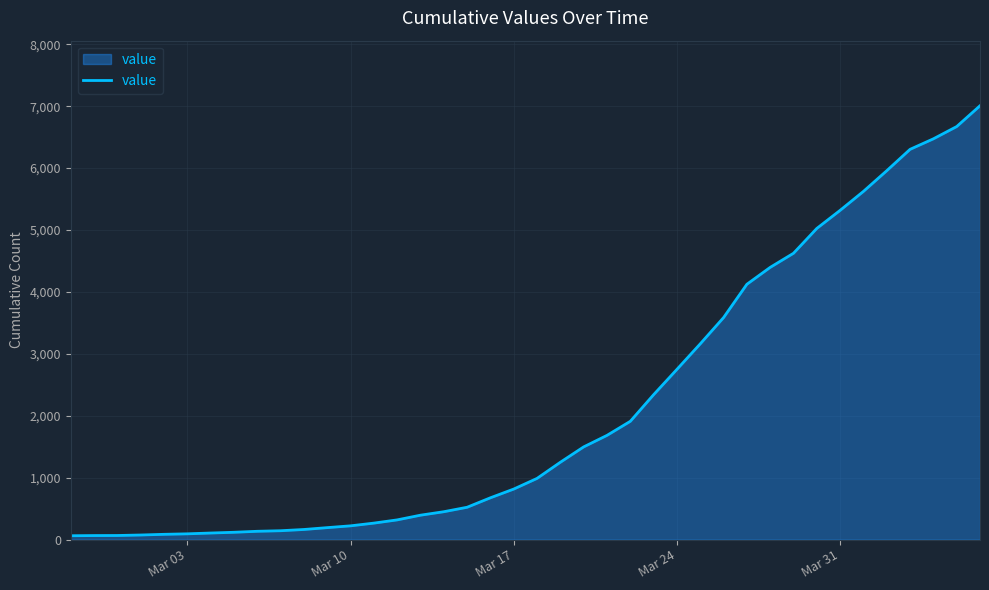

What is the greatest value displayed?

7007